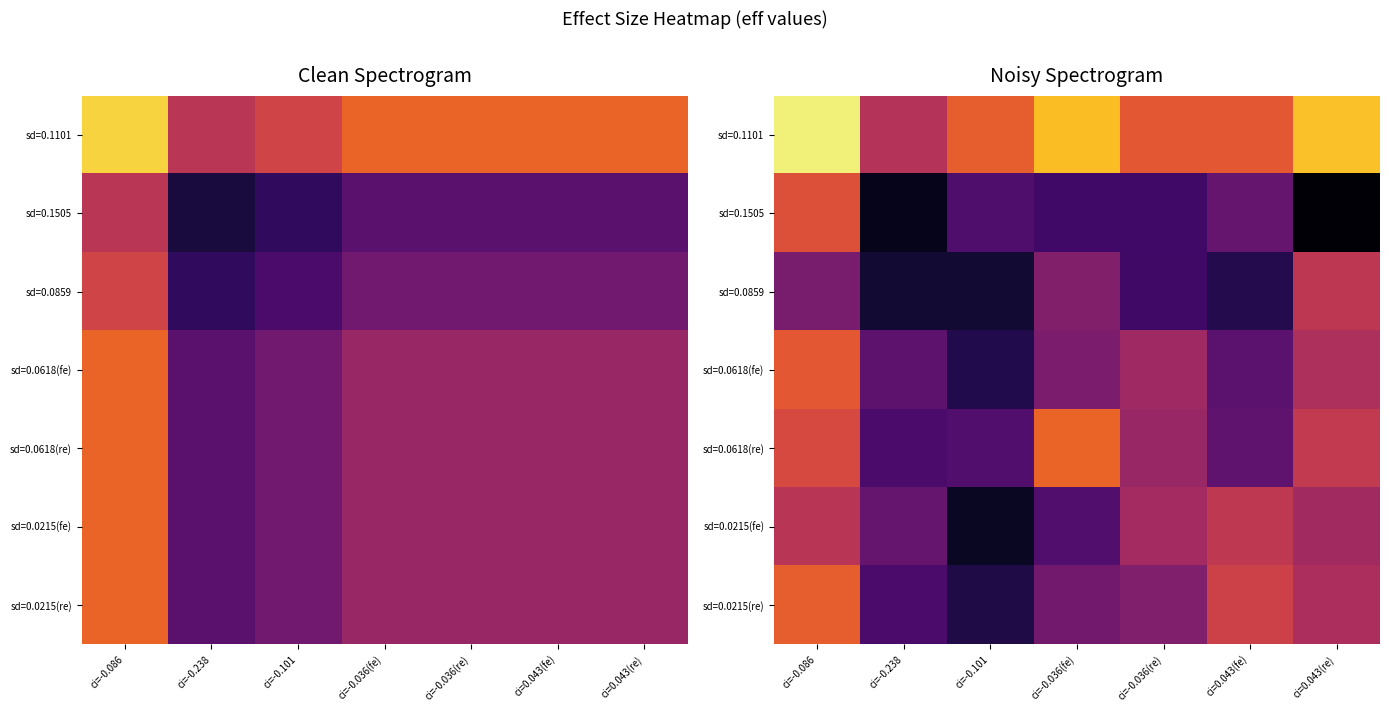

What is the spread (max minus min) of values at ci=-0.086?

0.1